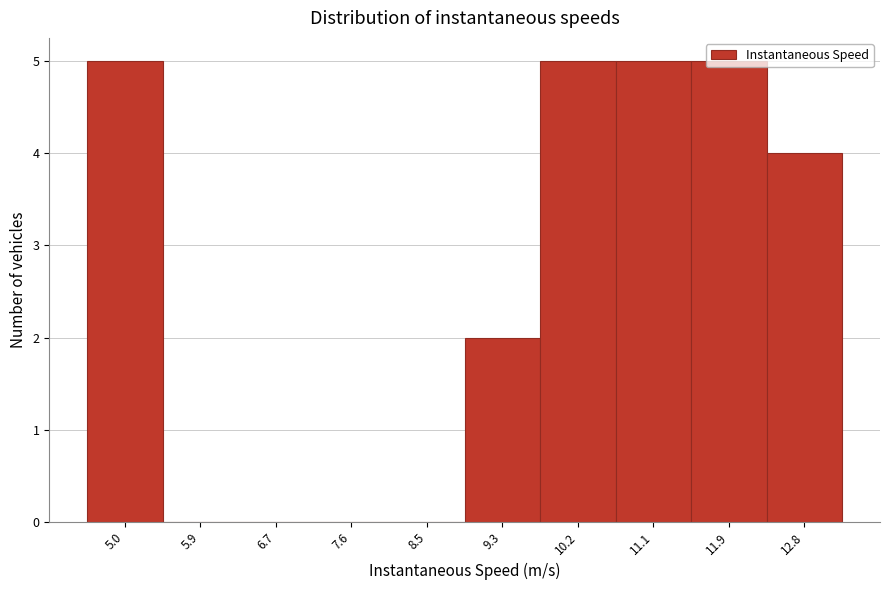

Is it true that the value at 6.7 is 0?

True